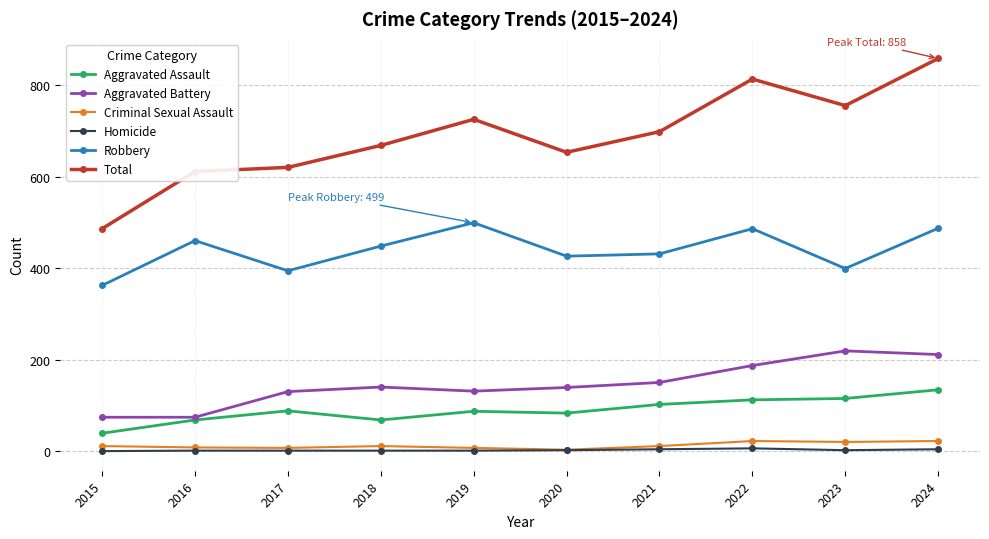

Is the value of Criminal Sexual Assault at 2023 greater than the value of Robbery at 2015?

No